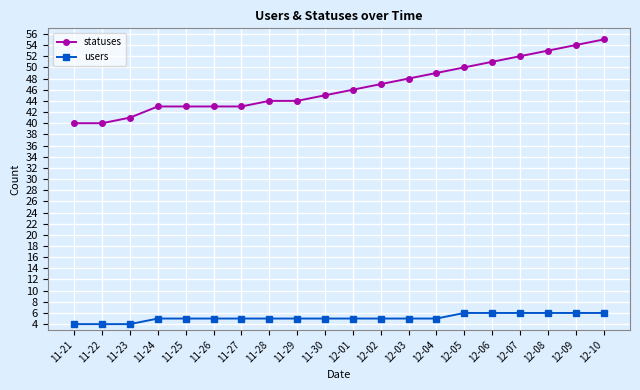

What is the greatest value displayed?

55